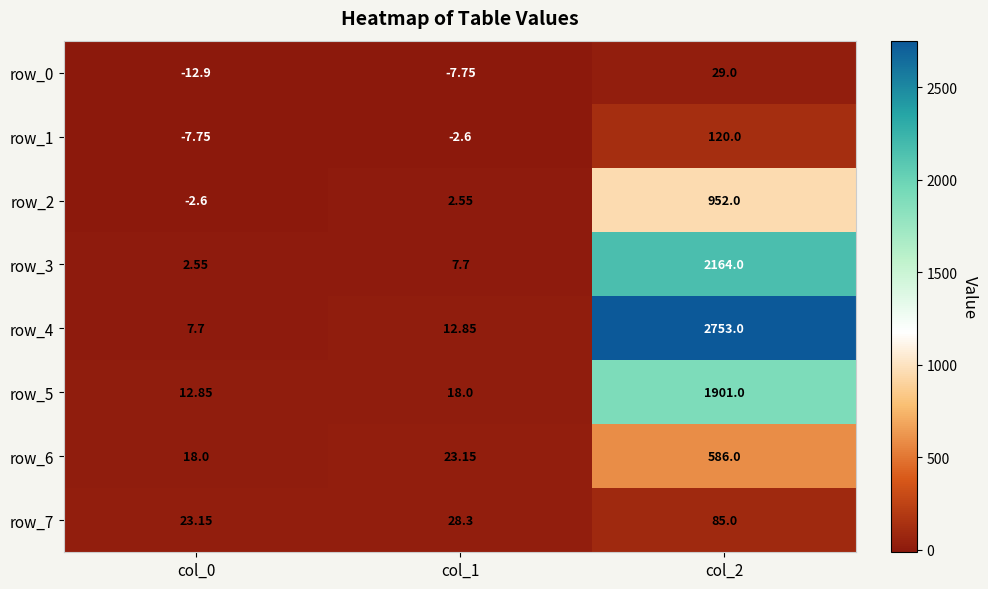

True or false: row_7 has a value of 85.0 at col_2.

True